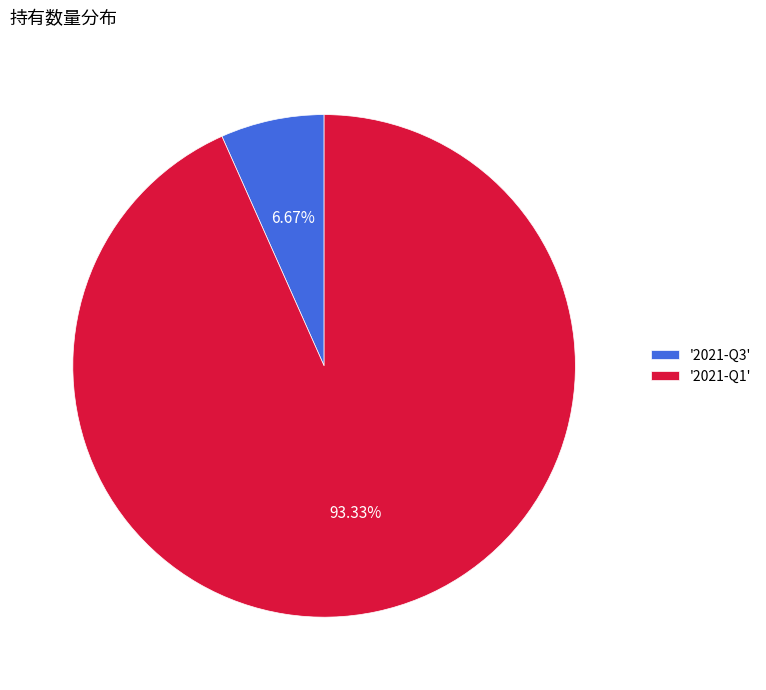

Approximately how many times larger is the value at '2021-Q1' compared to '2021-Q3'?

14.0